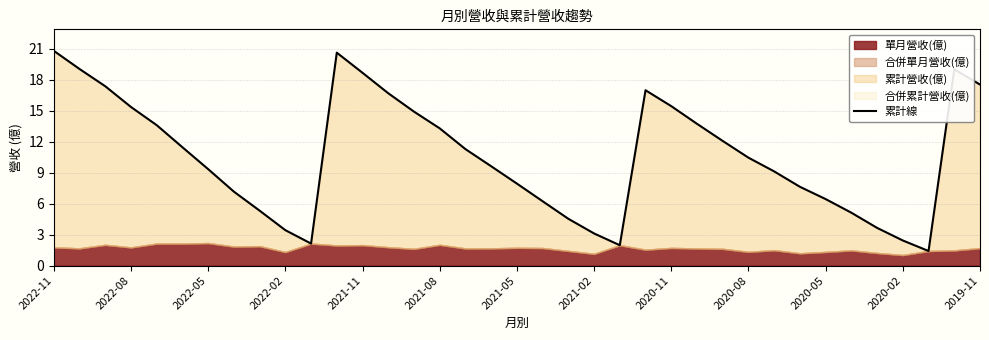

Approximately how many times larger is the value at 2020-08 compared to 2022-05?

1.1